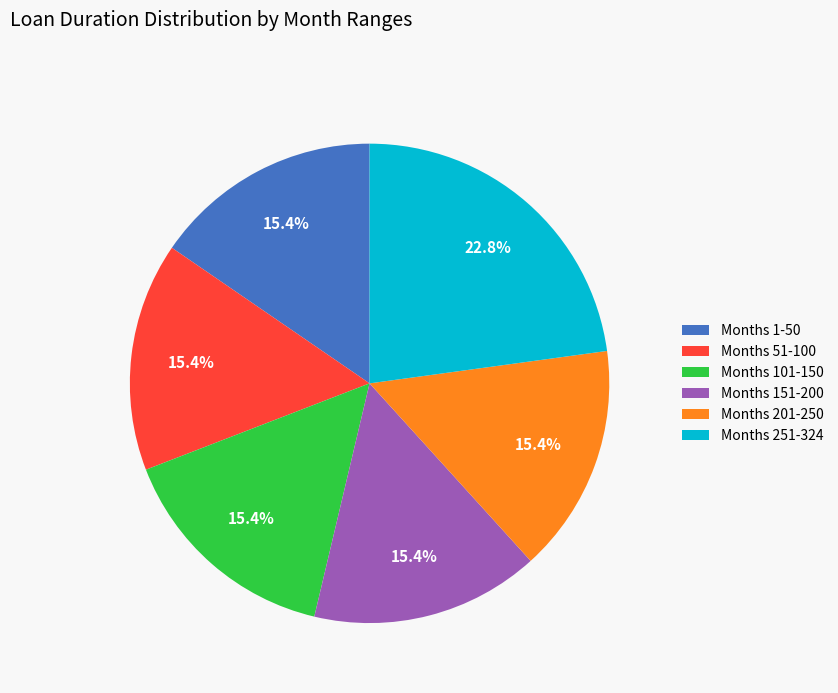

Which category has the biggest portion of the pie?

Months 251-324